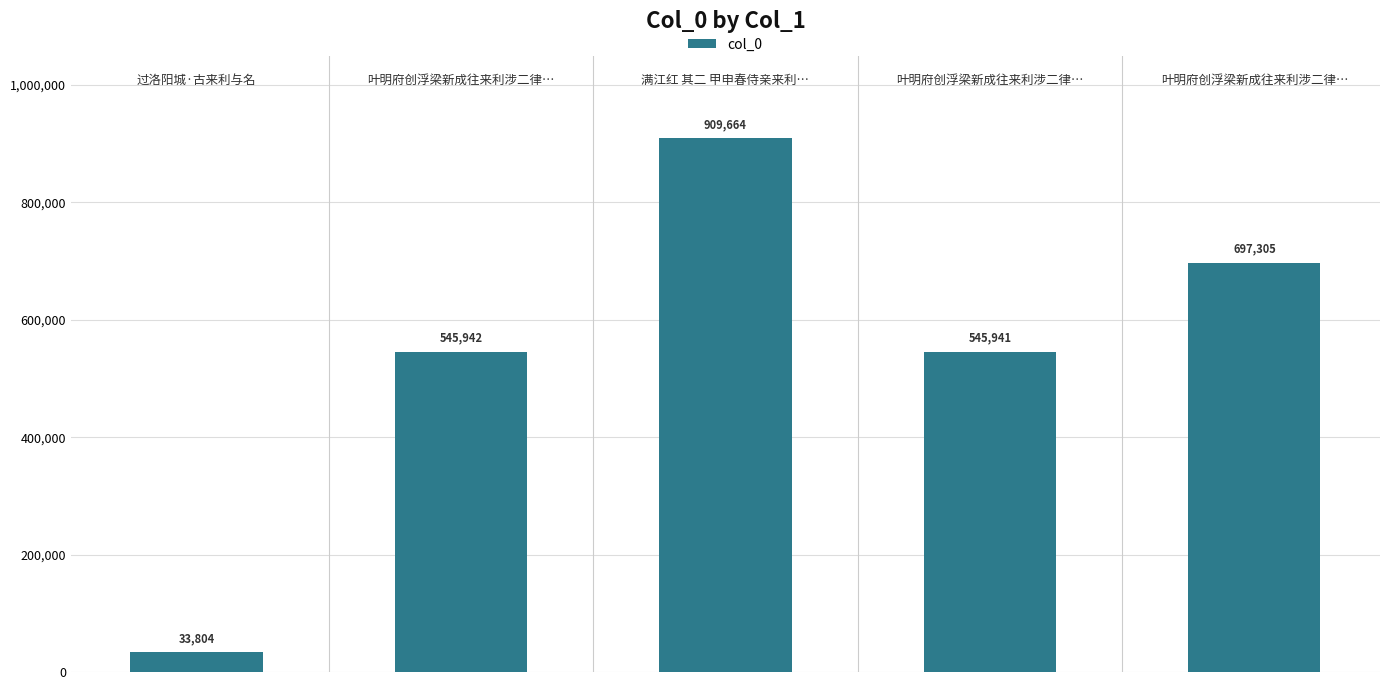

What is the value of the 1st bar from the left?

33804